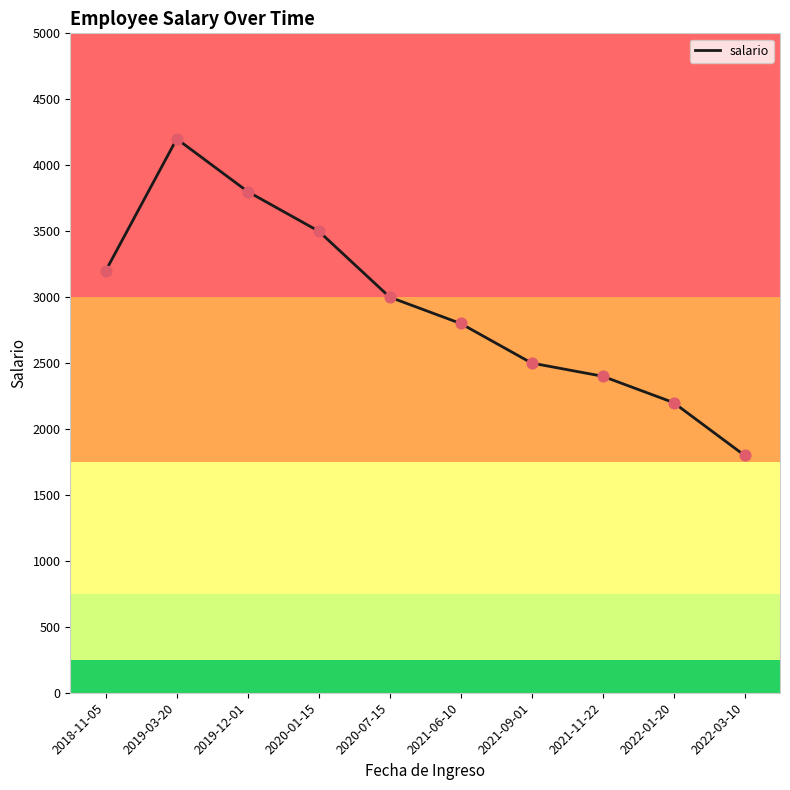

What is the ratio of the value at 2020-07-15 to the value at 2021-09-01?

1.2